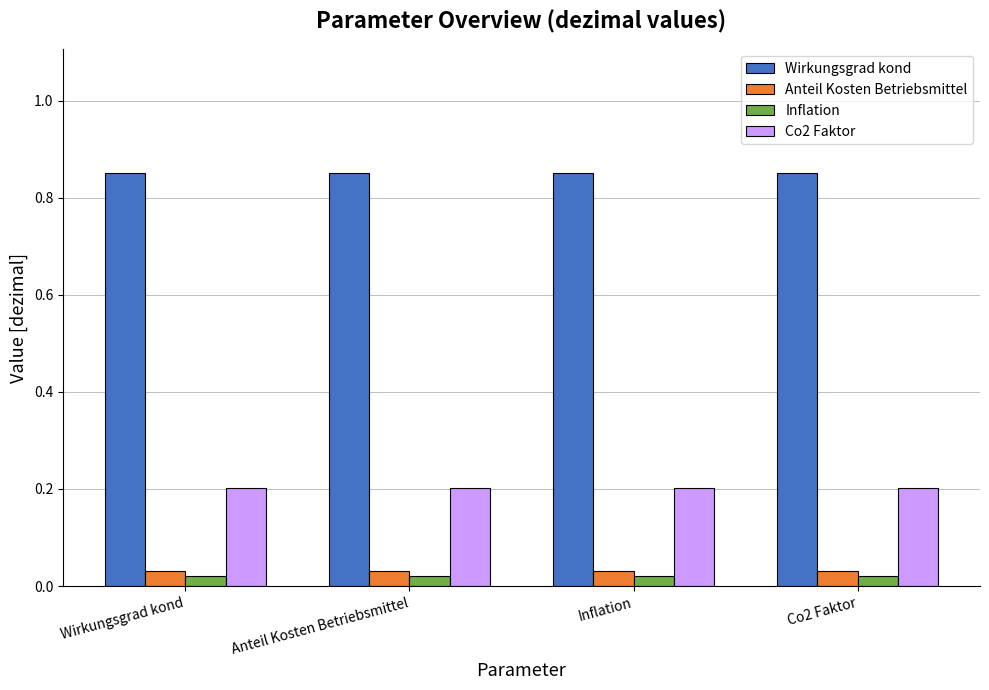

Rank the series by their maximum value, from highest to lowest.

Wirkungsgrad kond, Co2 Faktor, Anteil Kosten Betriebsmittel, Inflation